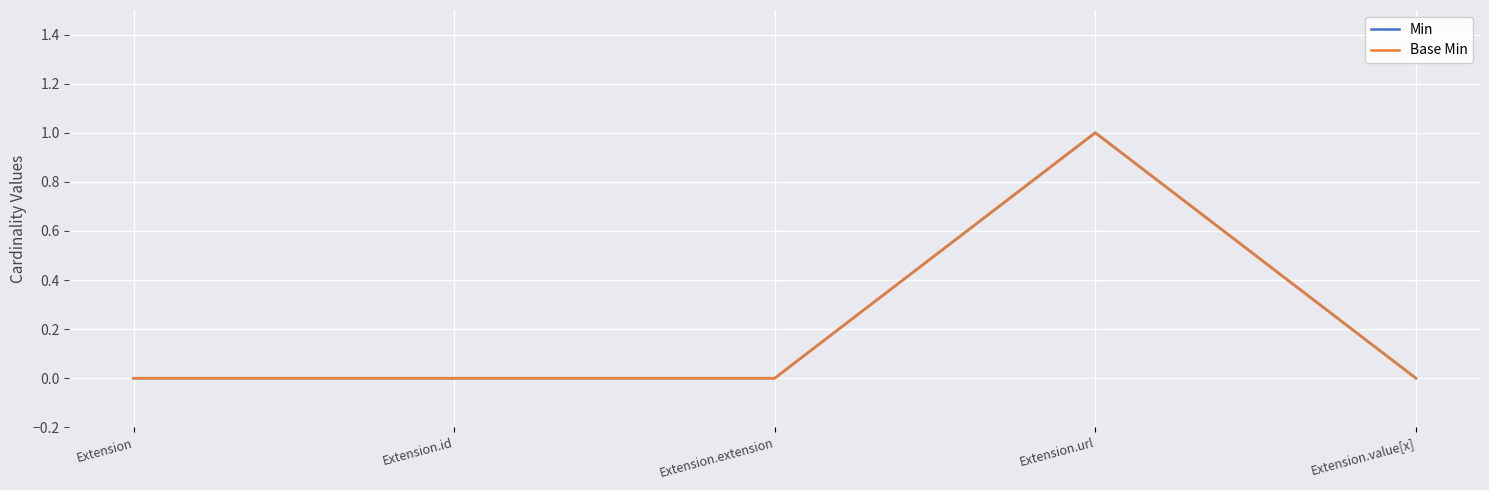

Does the chart display data point markers on the line(s)?

No